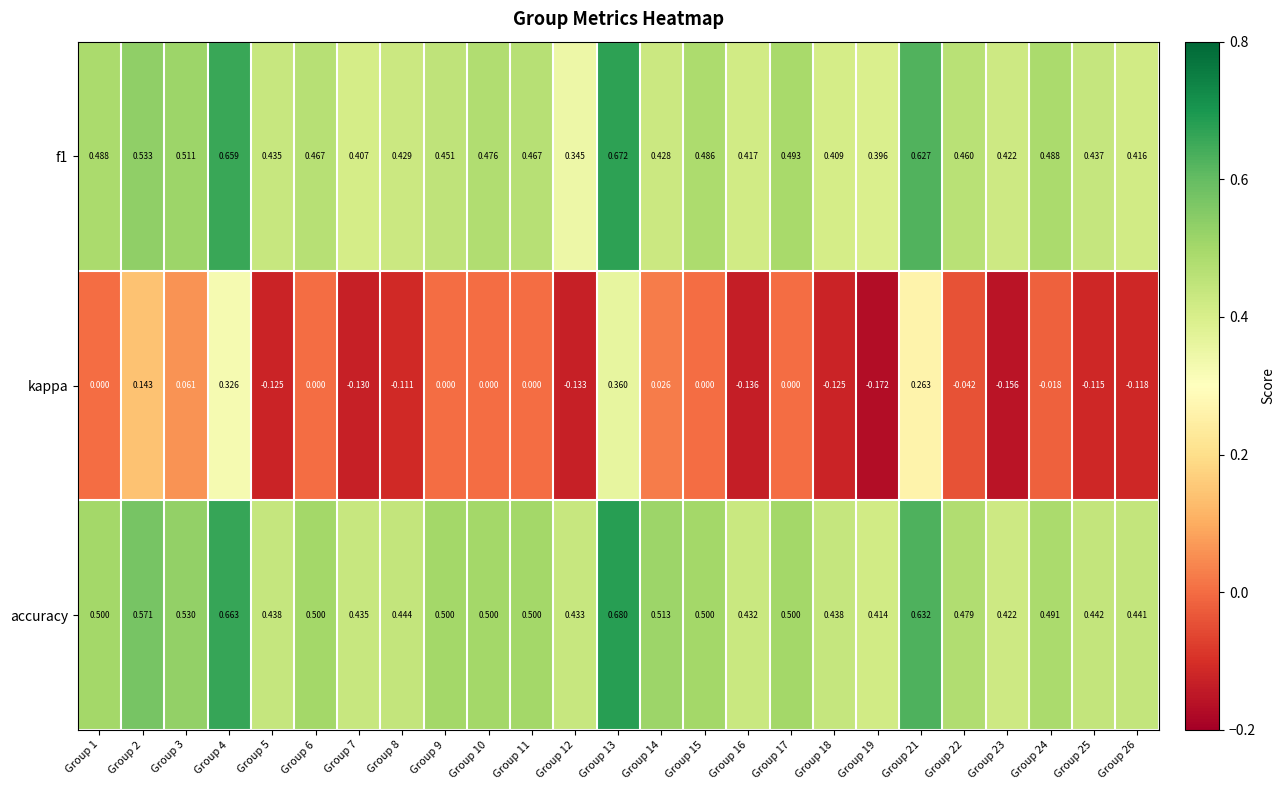

Count the number of categories in the chart.

25